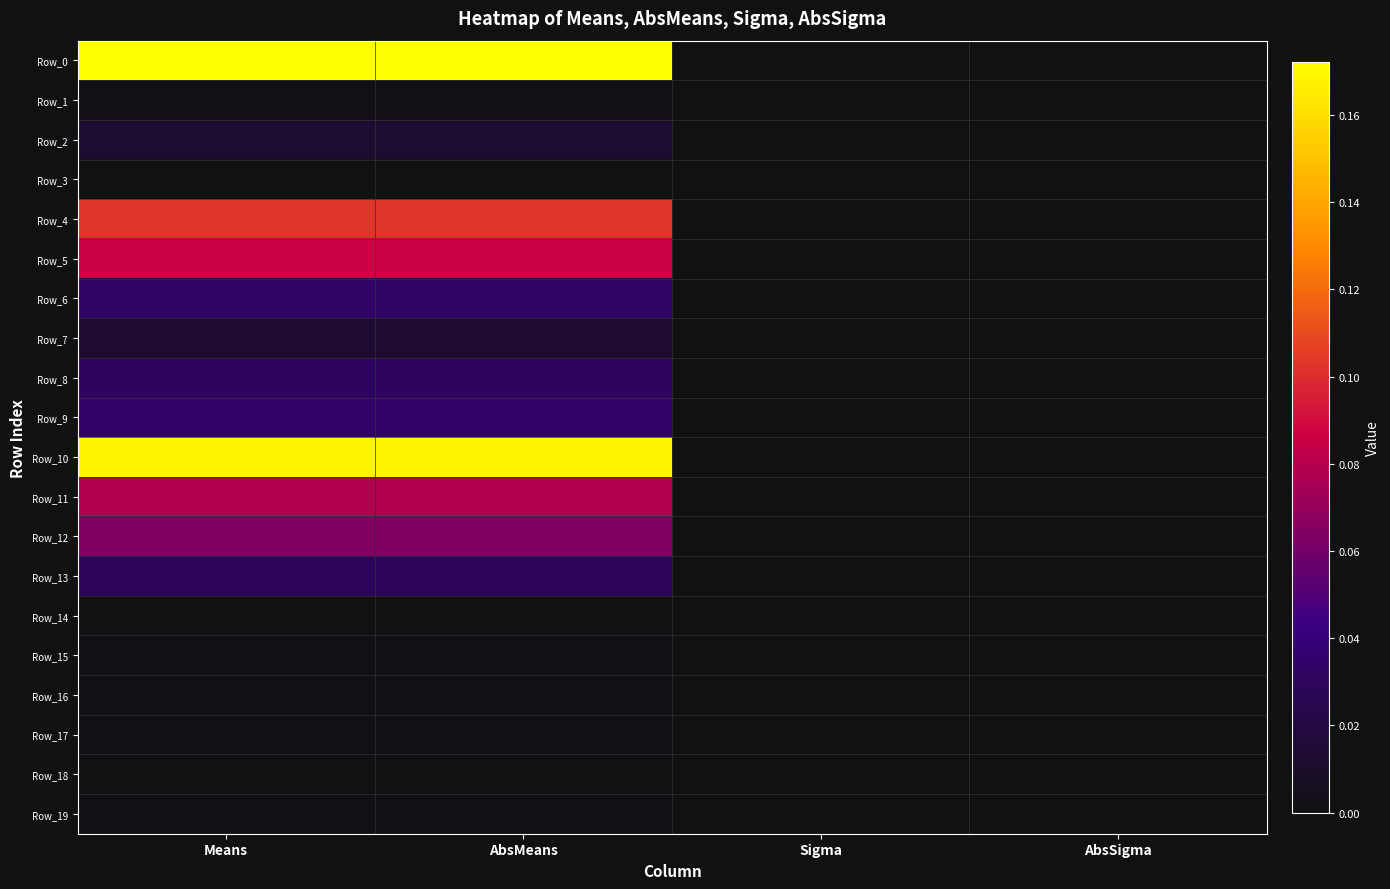

Which series has the widest spread of values?

Row_0